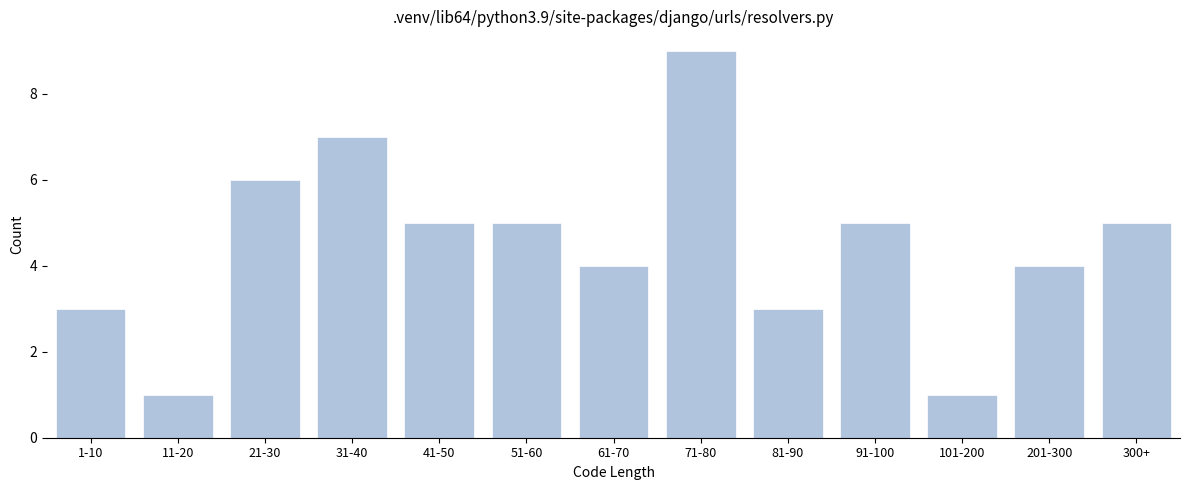

Reading left to right, transcribe all the data shown in this chart.

1-10=3	11-20=1	21-30=6	31-40=7	41-50=5	51-60=5	61-70=4	71-80=9	81-90=3	91-100=5	101-200=1	201-300=4	300+=5